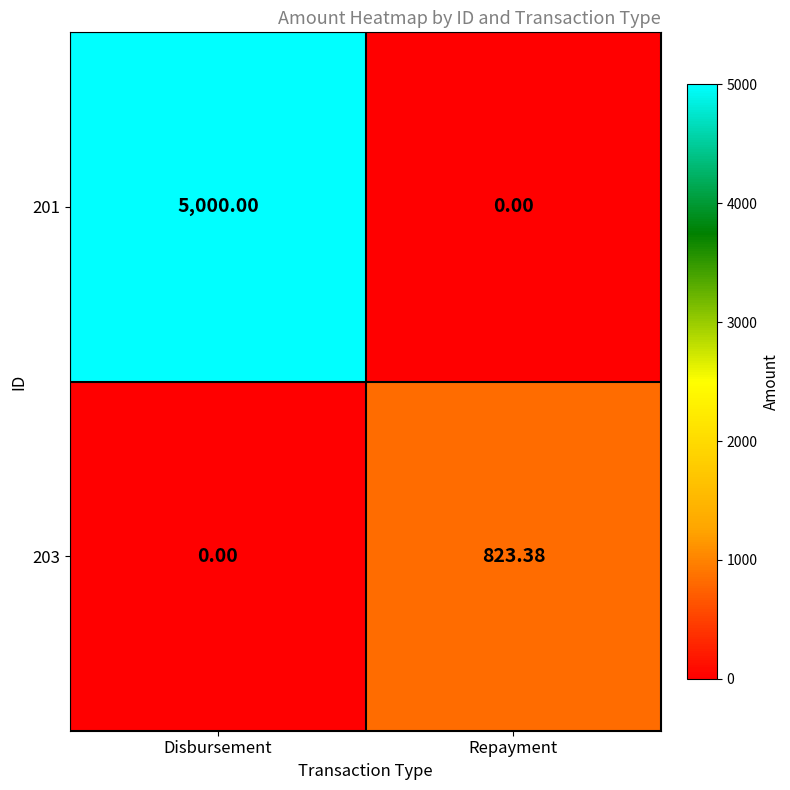

At how many categories does at least one series exceed 3842?

1